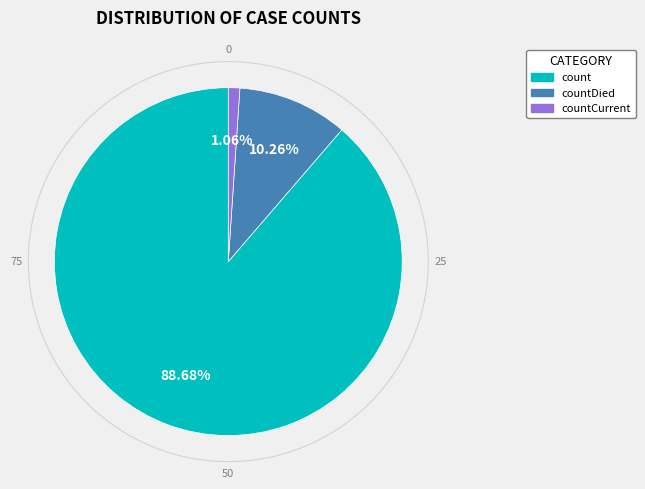

Does any single category account for the majority?

Yes